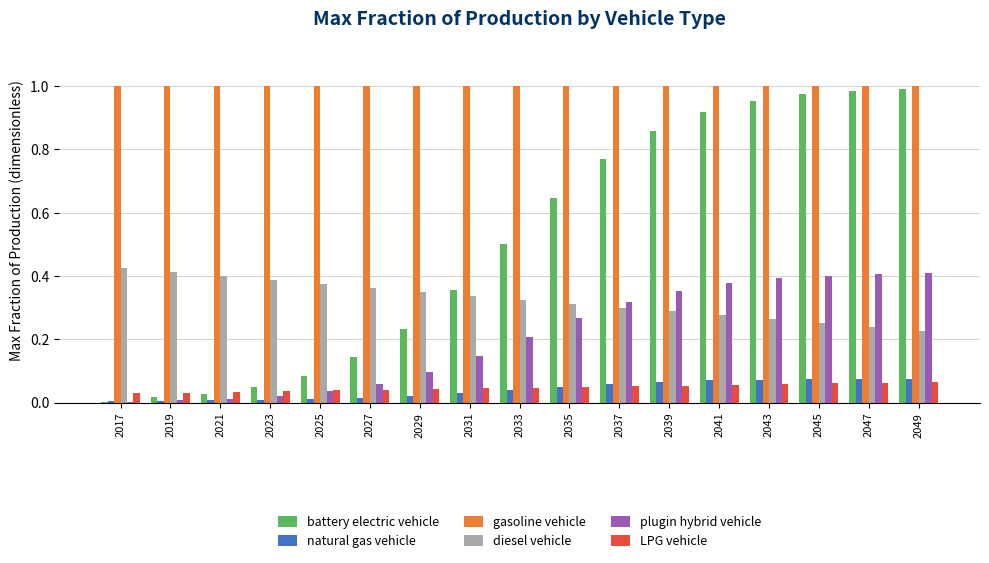

The value of gasoline vehicle at 2047 is 1.7. True or false?

False